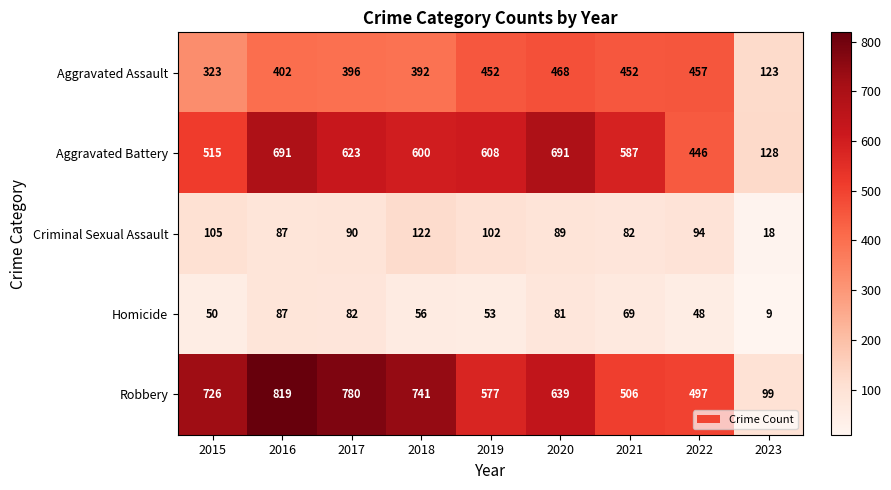

What is the maximum value for Aggravated Assault?

468